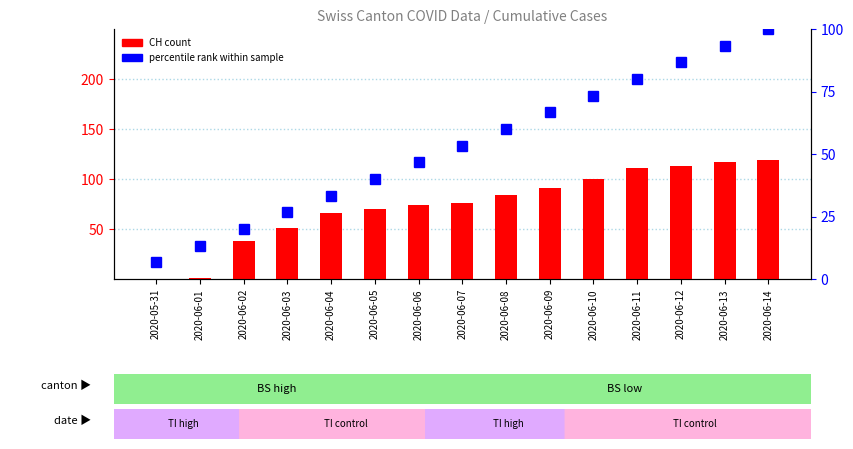

True or false: percentile rank within sample has a value of 141.5 at 2020-06-11.

False